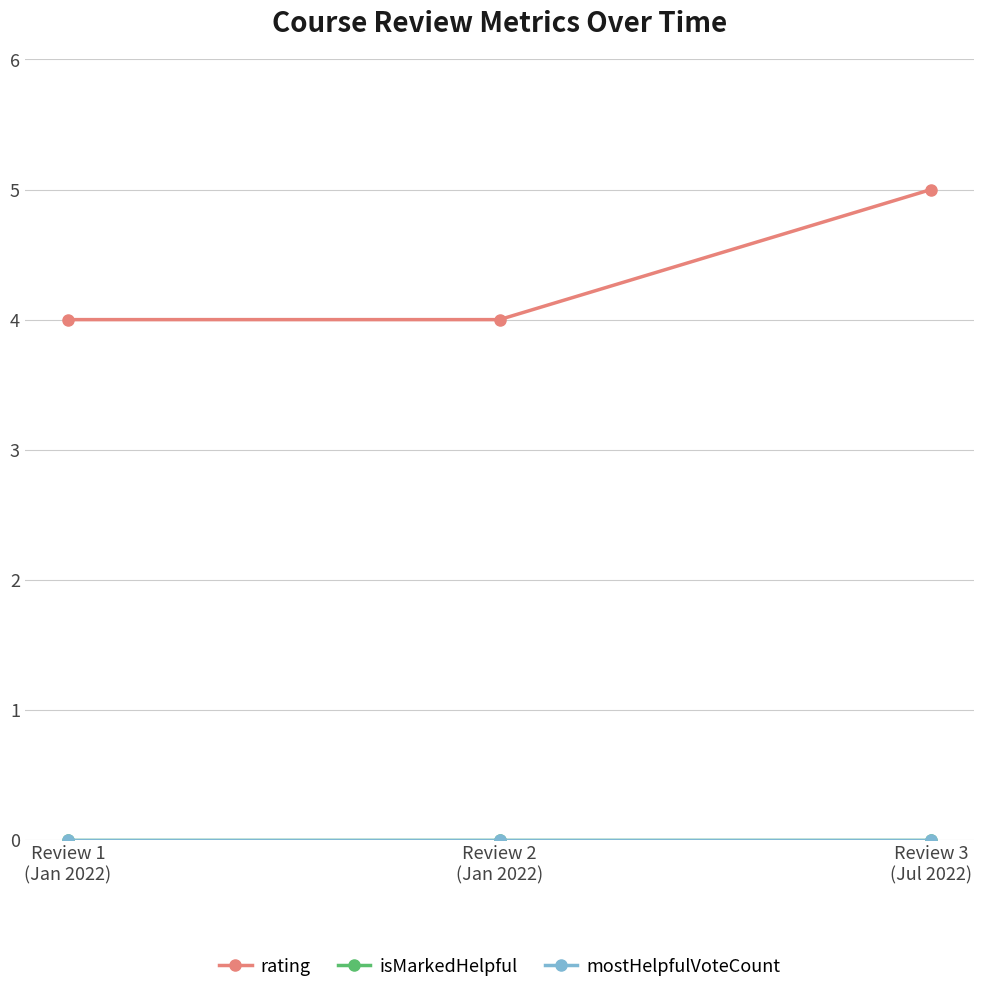

Is this an area chart (filled region under the line)?

No